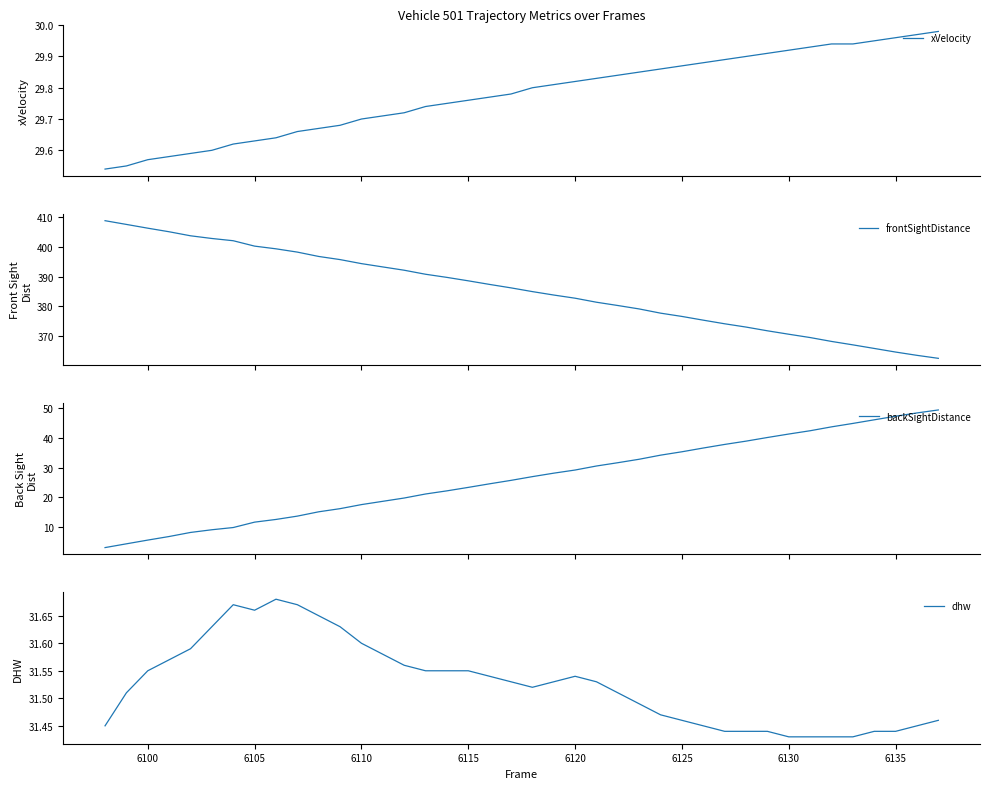

True or false: backSightDistance has more than 2 interior local peaks.

False